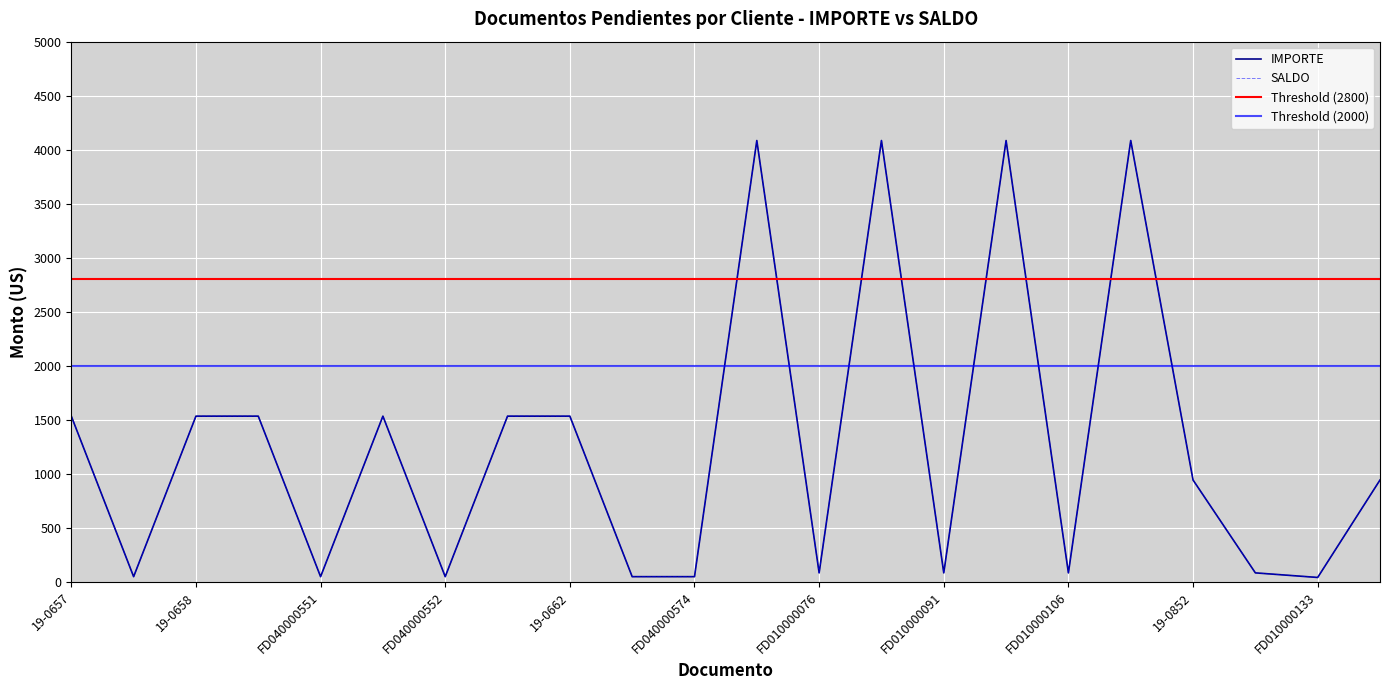

Between 19-0658 and FD040000552, which series saw the biggest shift?

IMPORTE